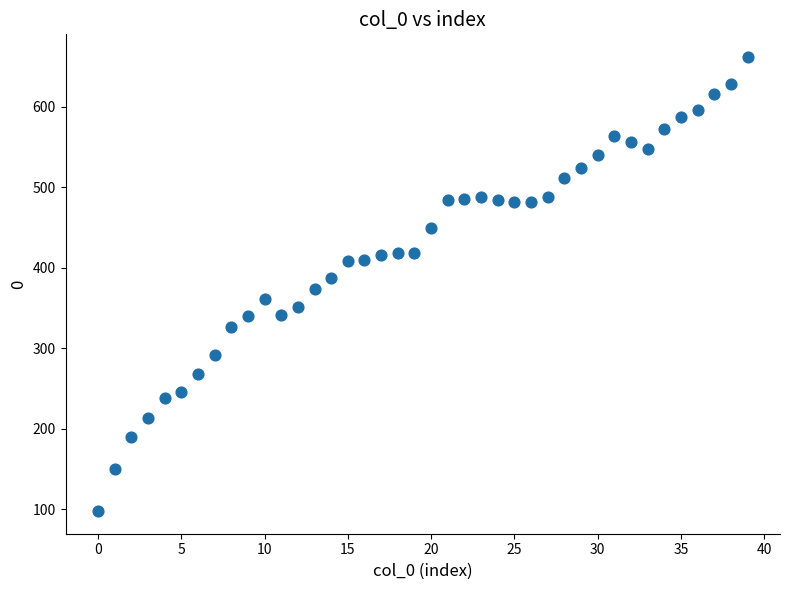

How many data points are displayed?

40